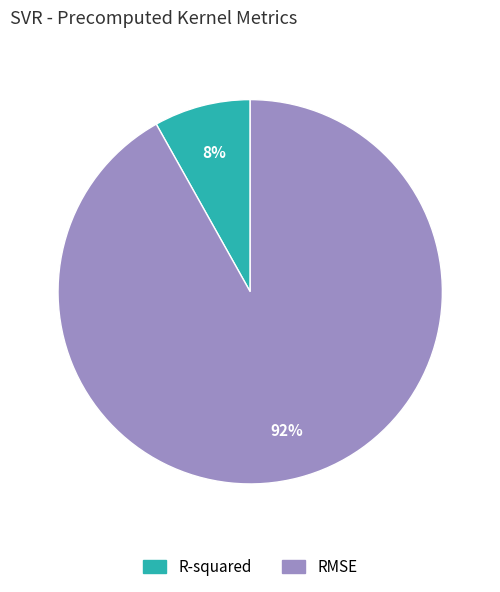

To the nearest percent, what is the difference between the RMSE and R-squared slice percentages?

84%